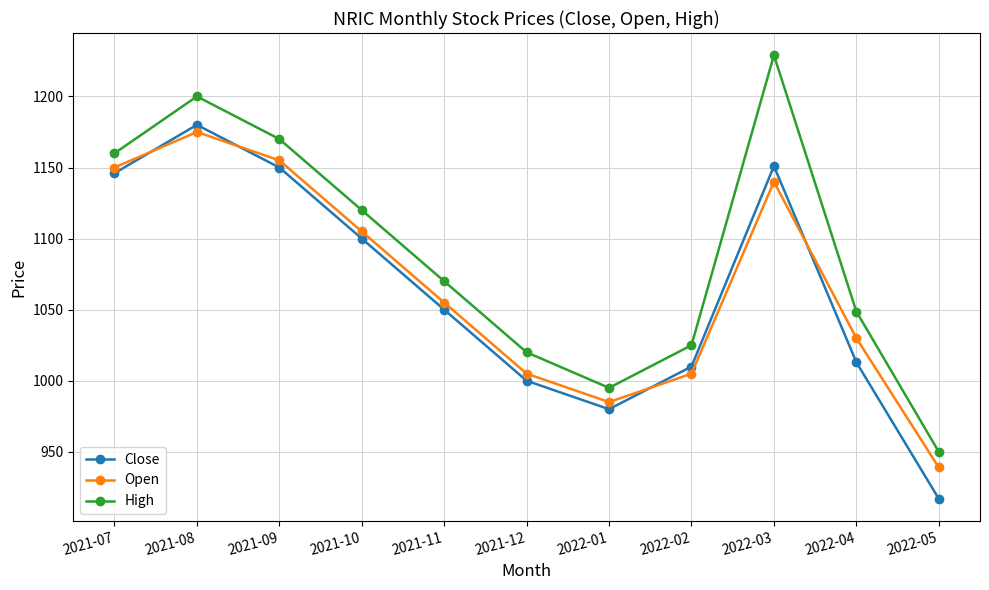

At which category does Close reach its first local valley?

2022-01